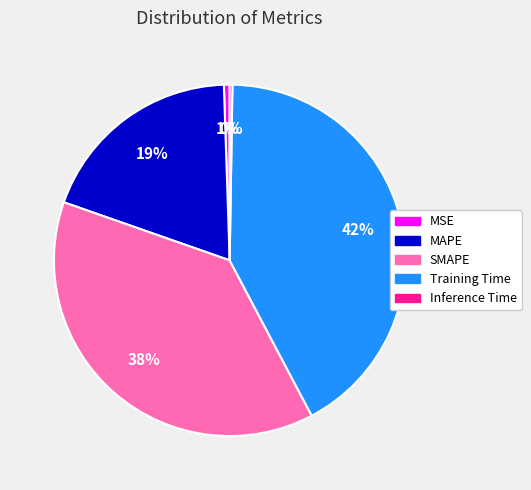

Which has a higher value, MAPE or SMAPE?

SMAPE